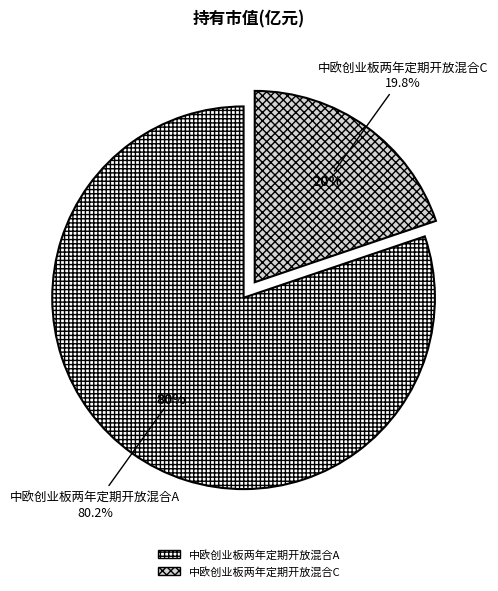

To the nearest percent, what is the difference between the 中欧创业板两年定期开放混合C and 中欧创业板两年定期开放混合A slice percentages?

60%